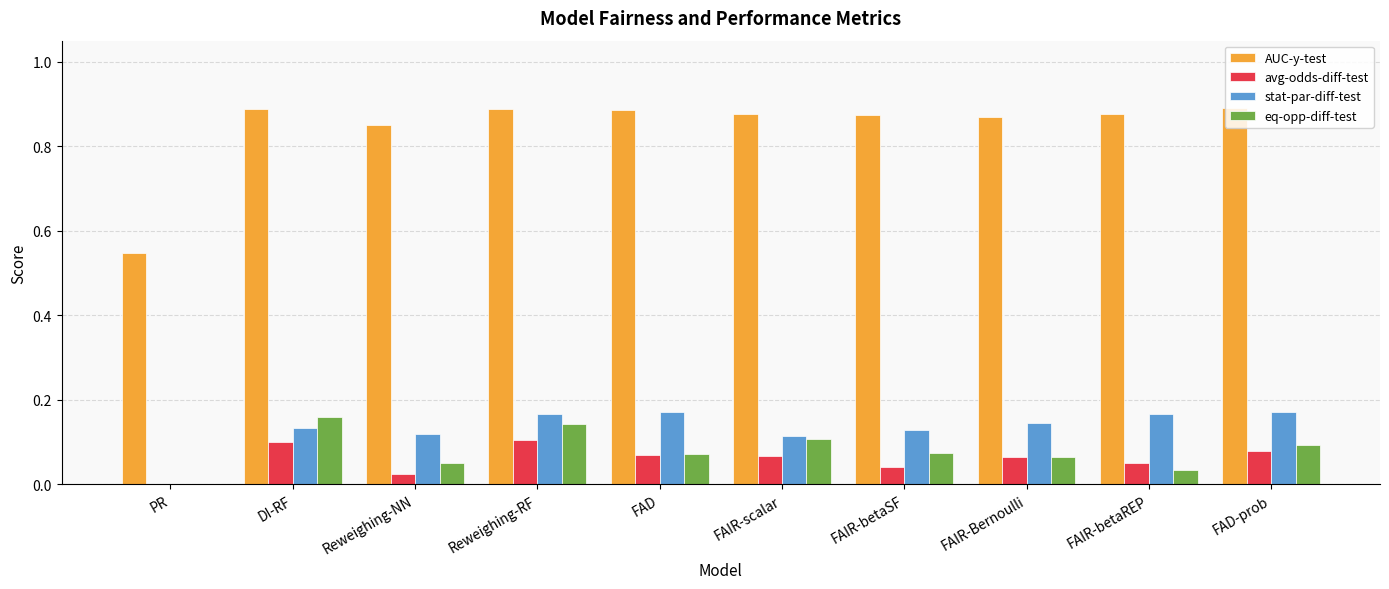

Is the value of AUC-y-test at FAD greater than the value of avg-odds-diff-test at FAD-prob?

Yes